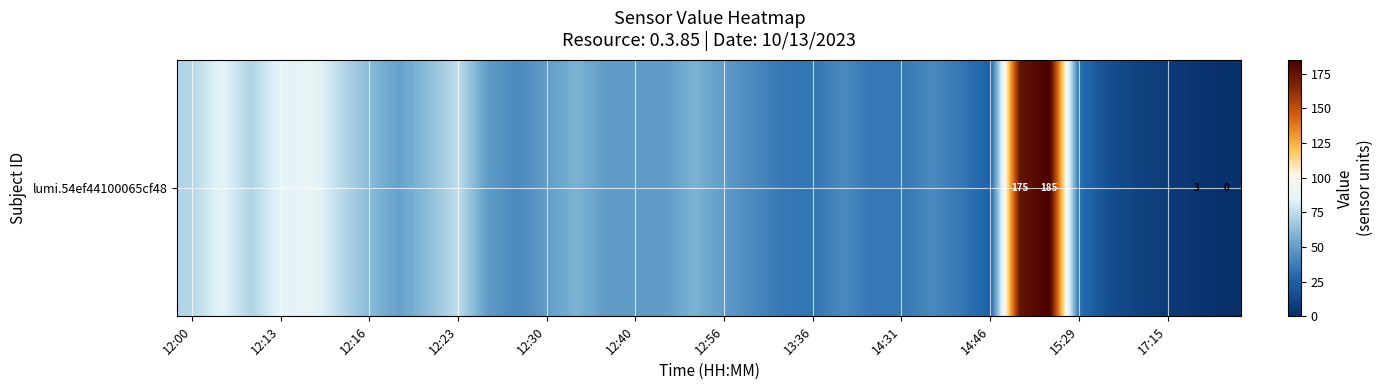

The chart shows a value of 11 at 23. True or false?

False